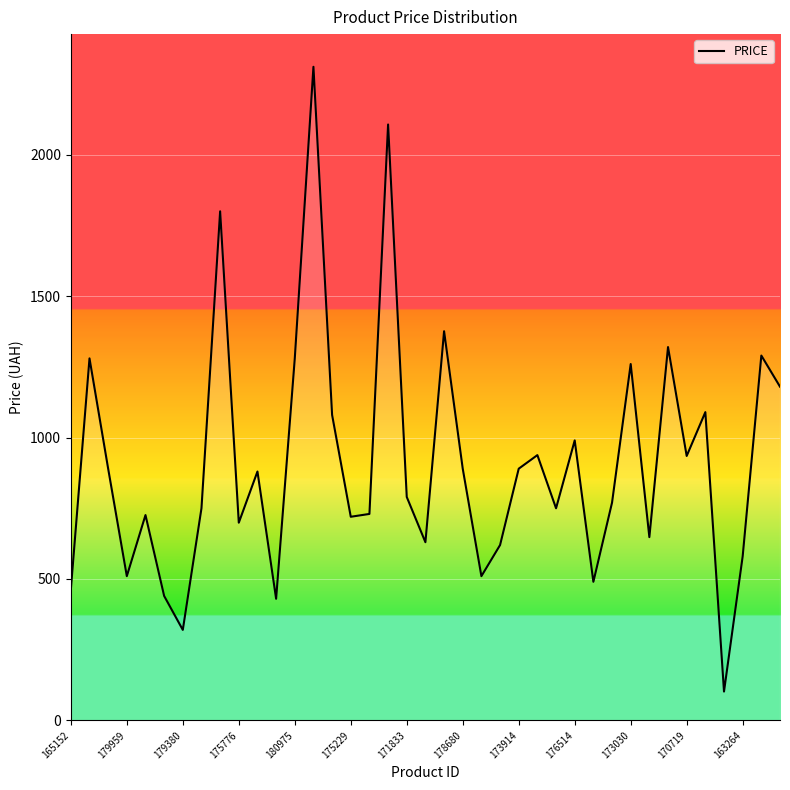

How many categories are shown in the chart?

39